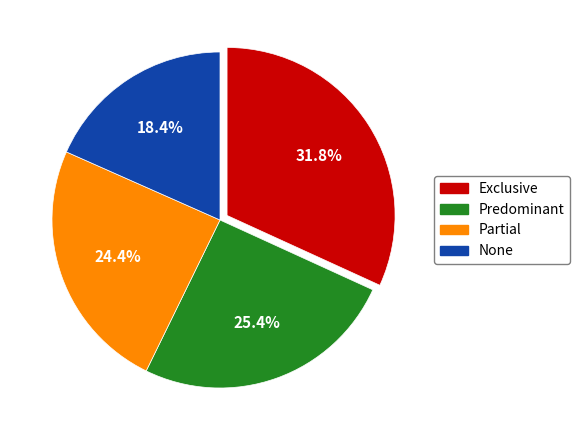

Combined, do Partial and Exclusive account for over 50%?

Yes